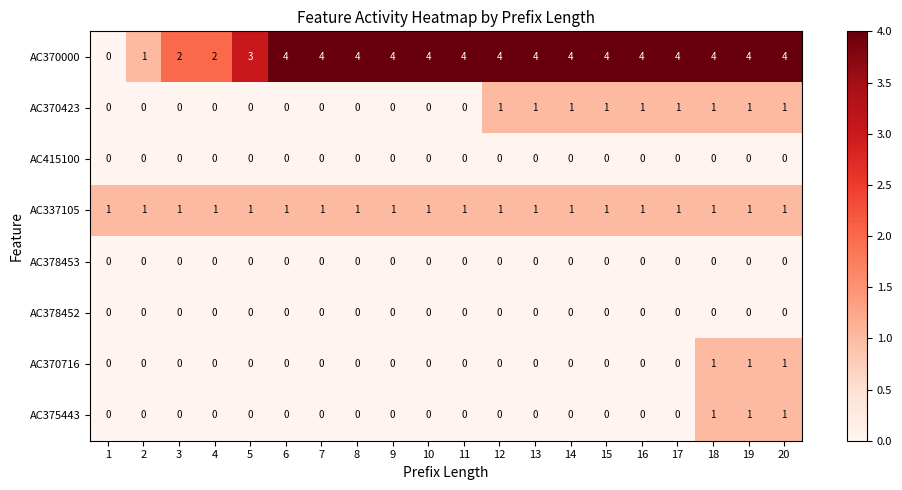

The AC370716 series shows -1 at 7. True or false?

False